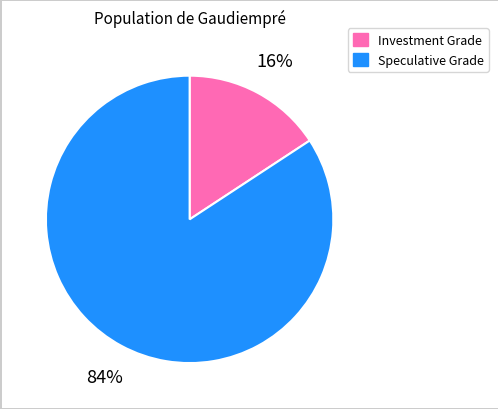

To the nearest percent, what is the average slice percentage?

50%